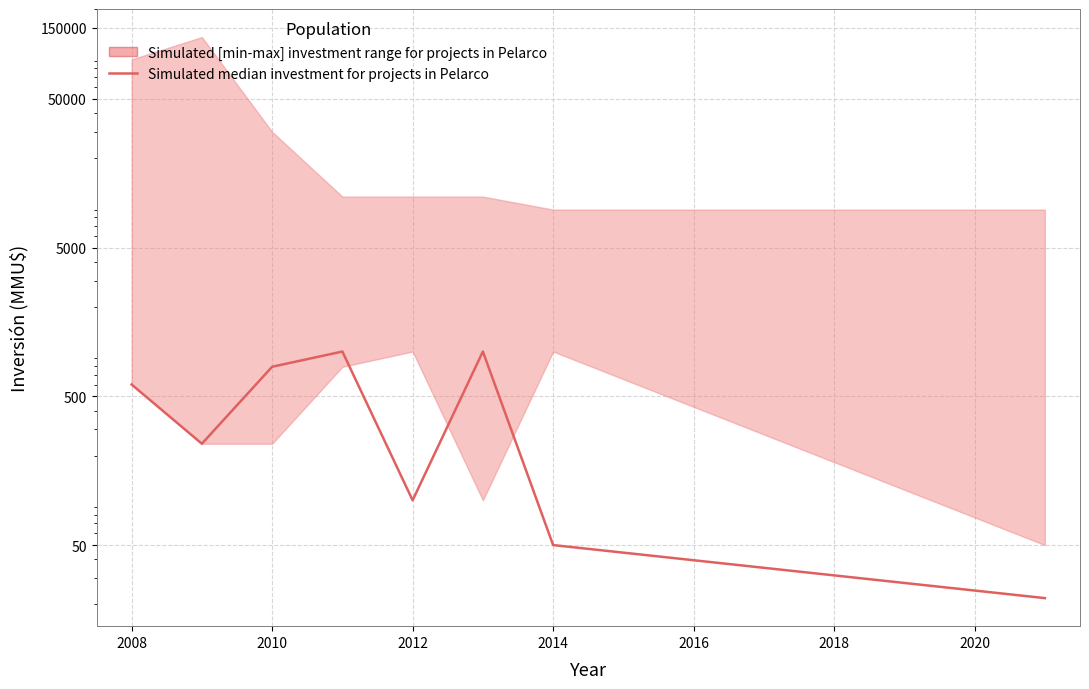

Is it true that the value at 2008 is 424?

False